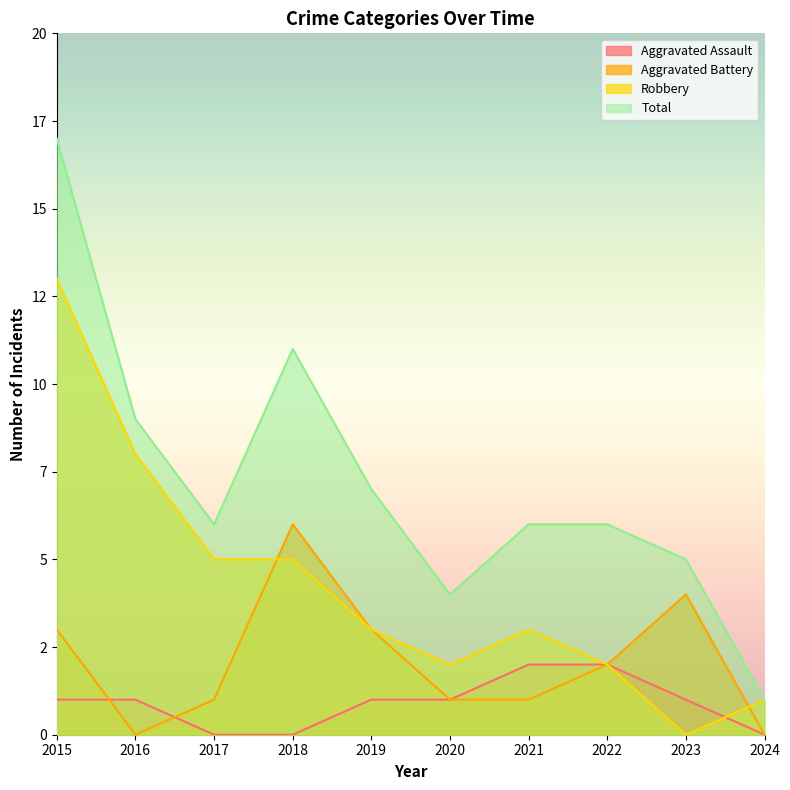

How many intersections are there between Robbery and Aggravated Assault?

1